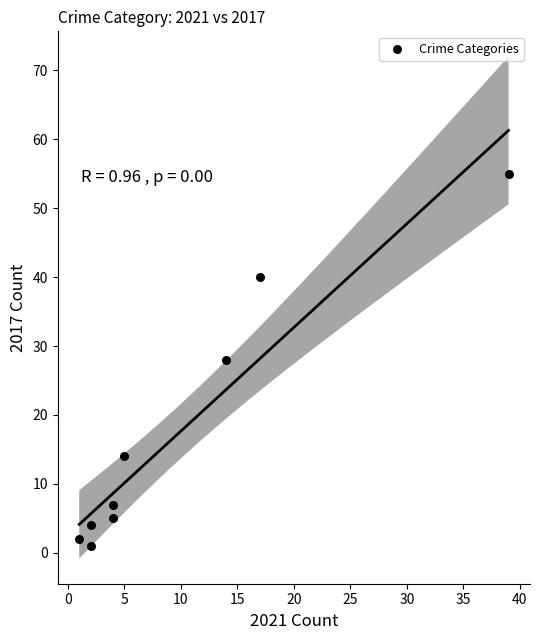

What is the range of X values (max minus min)?

38